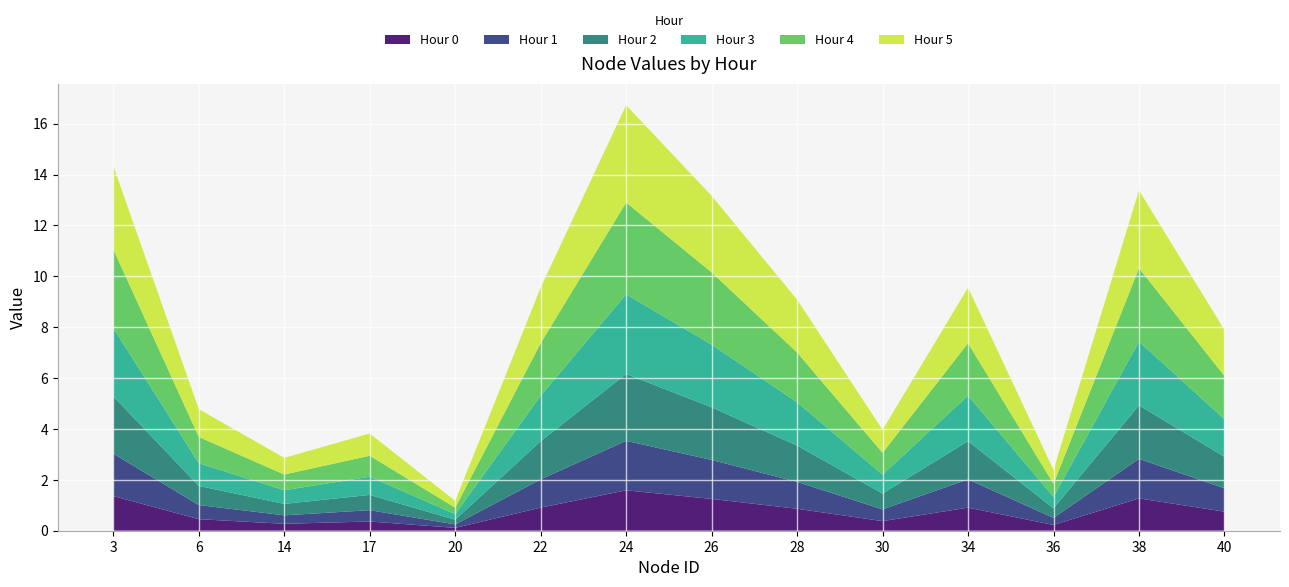

Reading right to left, extract all data points from this chart.

Hour 0: 0.7	1.3	0.2	0.9	0.4	0.9	1.3	1.6	0.9	0.1	0.4	0.3	0.5	1.4
Hour 1: 0.9	1.6	0.3	1.1	0.5	1.1	1.5	1.9	1.1	0.1	0.4	0.3	0.6	1.7
Hour 2: 1.2	2.1	0.4	1.5	0.6	1.4	2.1	2.6	1.5	0.2	0.6	0.4	0.8	2.3
Hour 3: 1.5	2.5	0.4	1.8	0.7	1.7	2.5	3.1	1.8	0.2	0.7	0.5	0.9	2.7
Hour 4: 1.7	2.9	0.5	2.1	0.9	2.0	2.8	3.6	2.1	0.3	0.8	0.6	1.0	3.1
Hour 5: 1.8	3.1	0.5	2.2	0.9	2.1	3.0	3.8	2.2	0.3	0.9	0.7	1.1	3.3